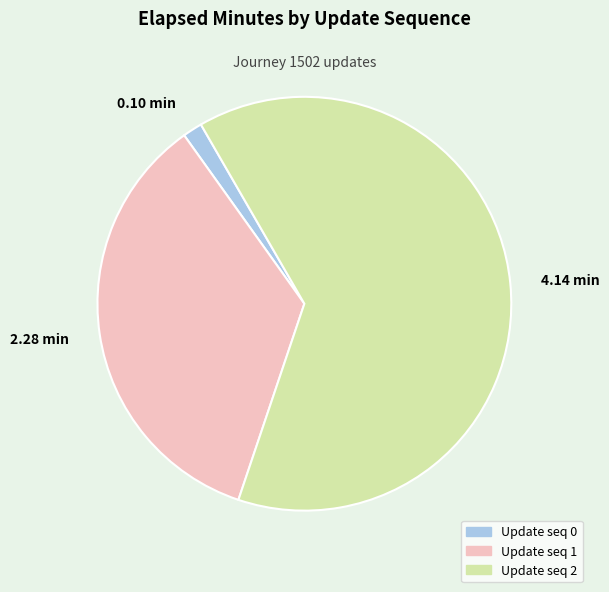

Rank the categories by value from highest to lowest.

4.14 min, 2.28 min, 0.10 min